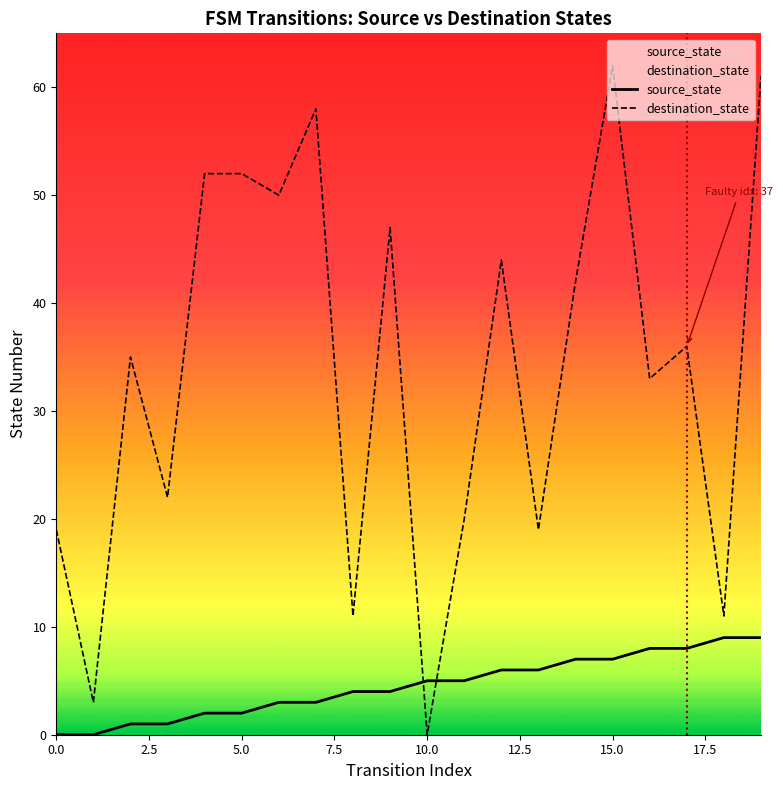

Which series ends up on top after the final intersection of destination_state and source_state?

destination_state